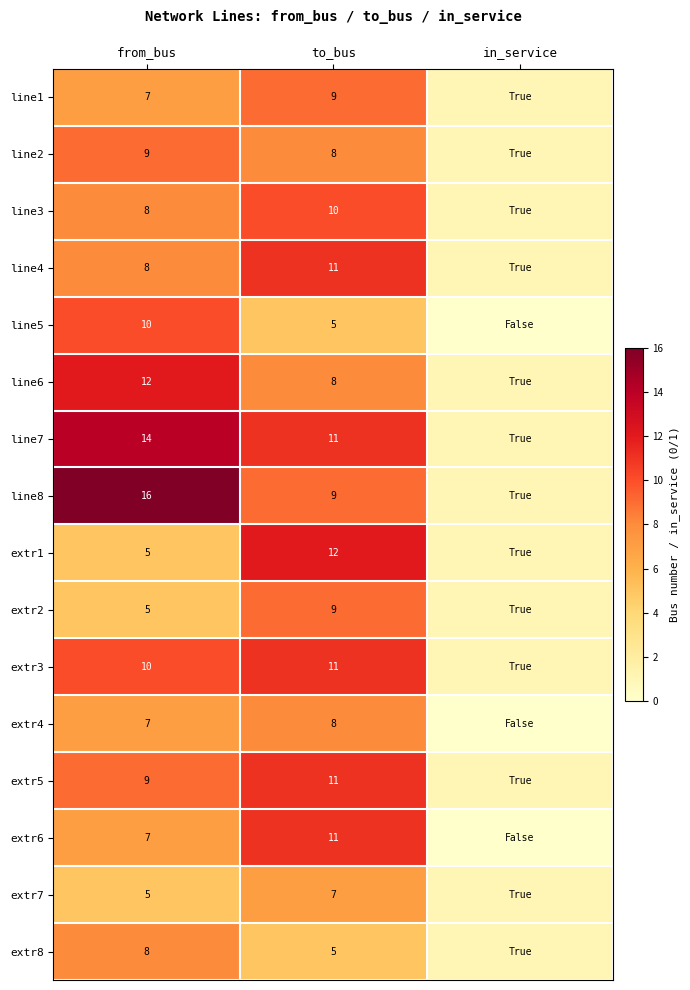

What is the total value across all series at to_bus?

145